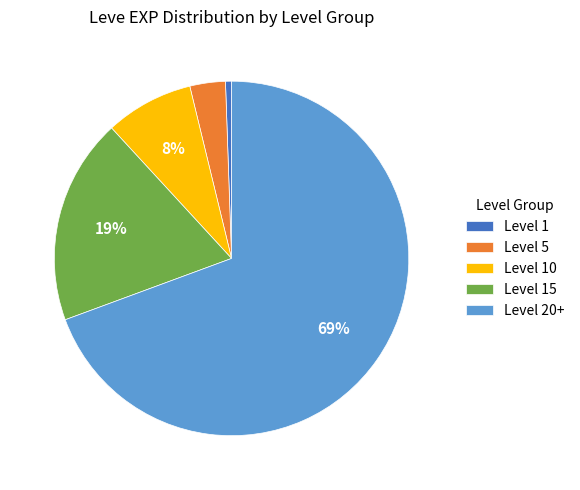

Is there any slice that represents more than half of the pie?

Yes